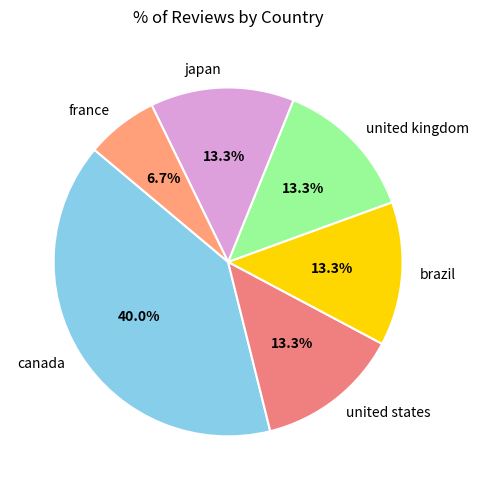

To the nearest percent, what is the average slice percentage?

17%